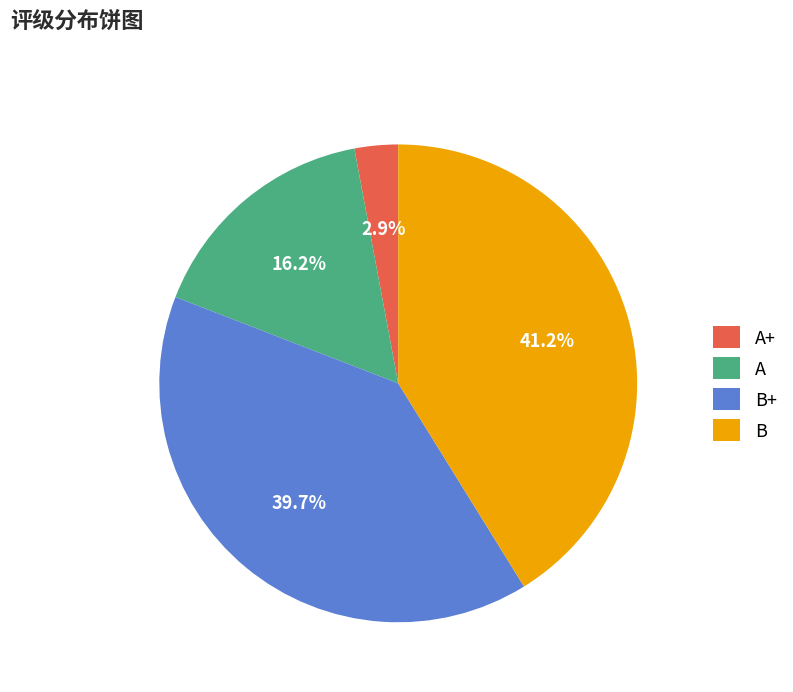

Is it true that B+ is 40% of the pie?

True